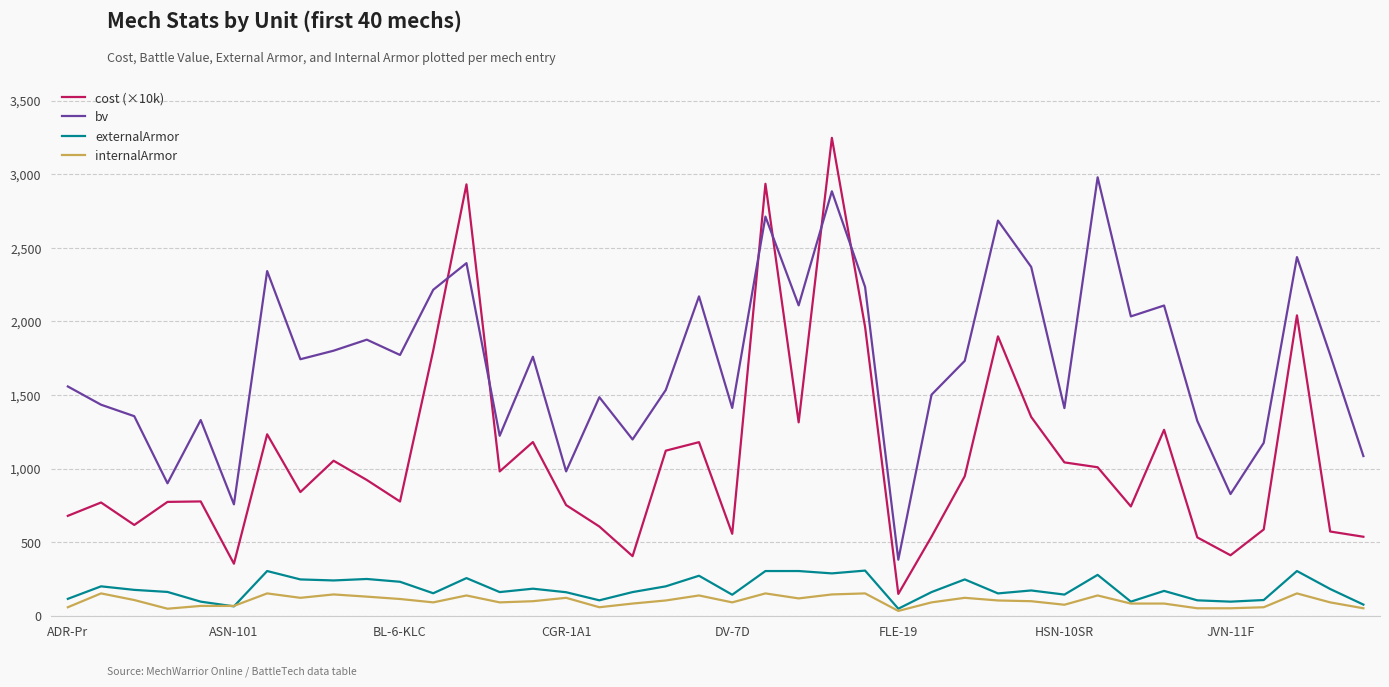

Rank the series by their maximum value, from highest to lowest.

cost (×10k), bv, externalArmor, internalArmor